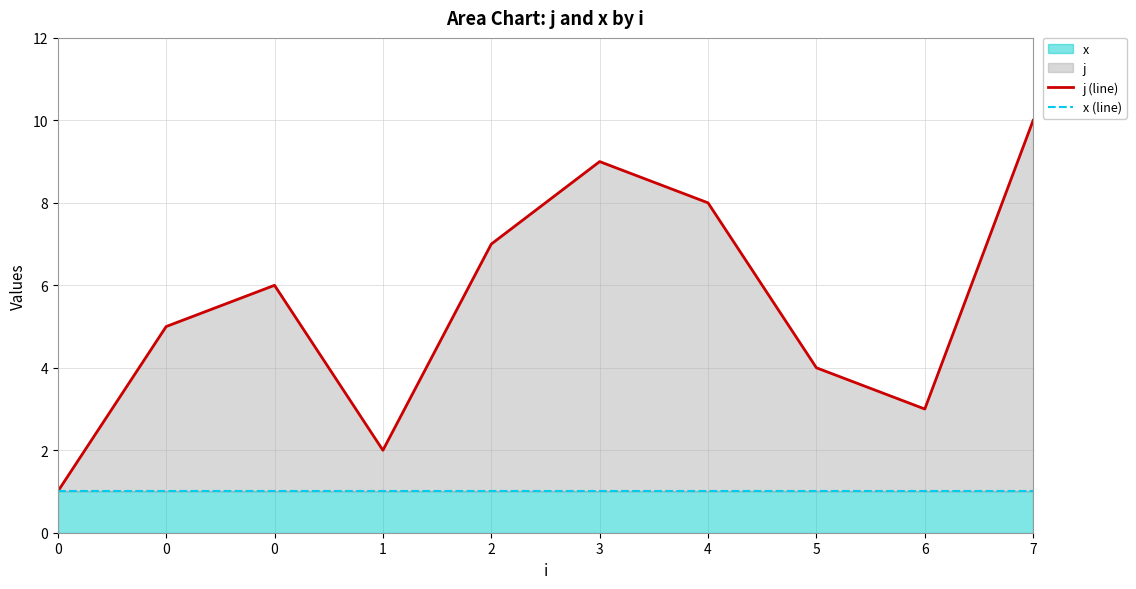

At how many categories does at least one series exceed 9?

1